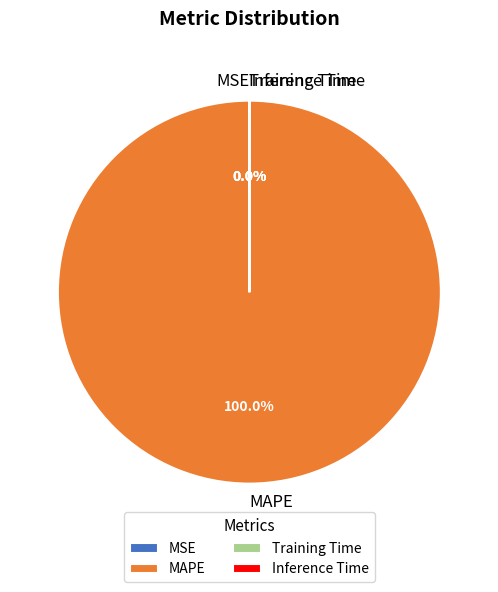

Does any single category account for the majority?

Yes